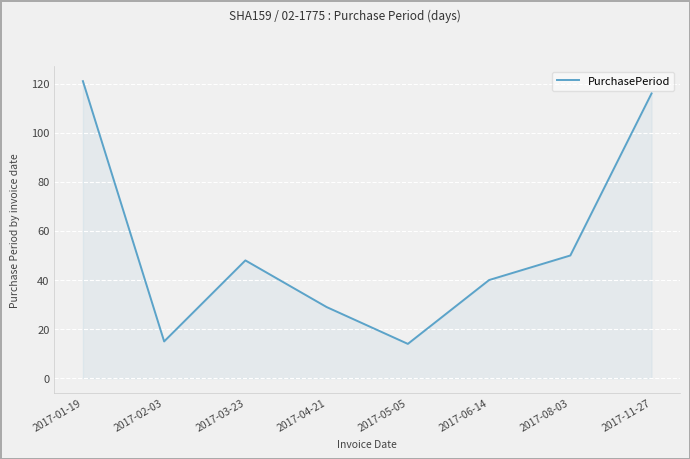

Is it true that the value at 2017-08-03 is 25?

False